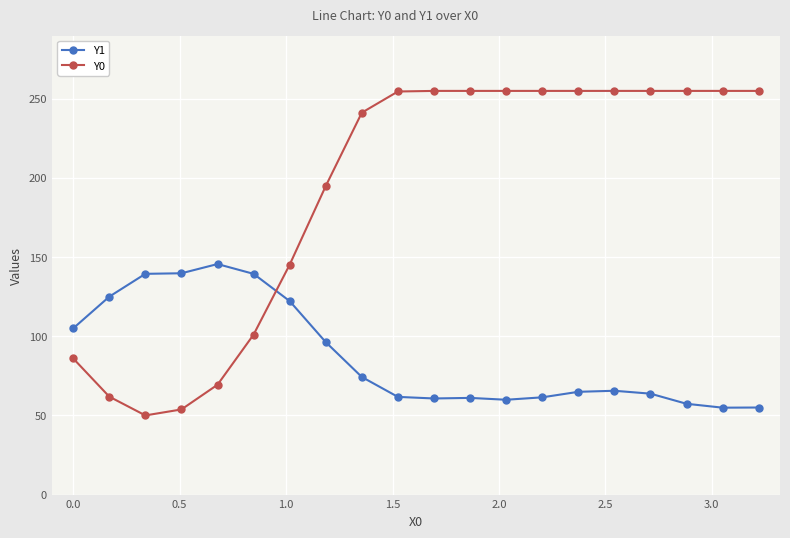

How many values in the Y1 series are below 65?

10